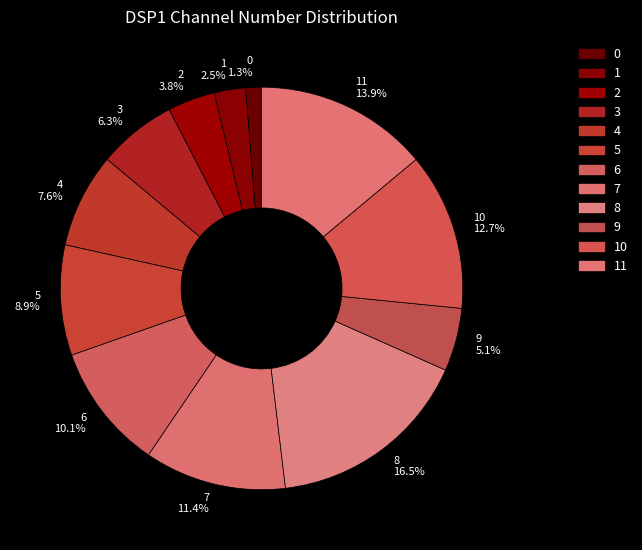

Does any single category account for the majority?

No